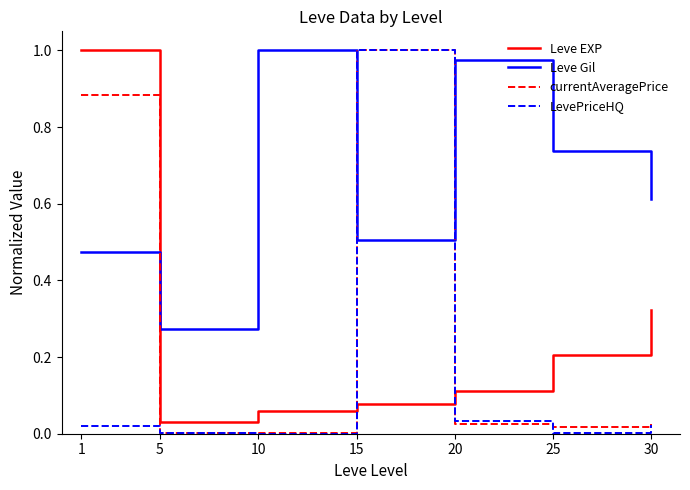

At which label does LevePriceHQ reach its peak?

15